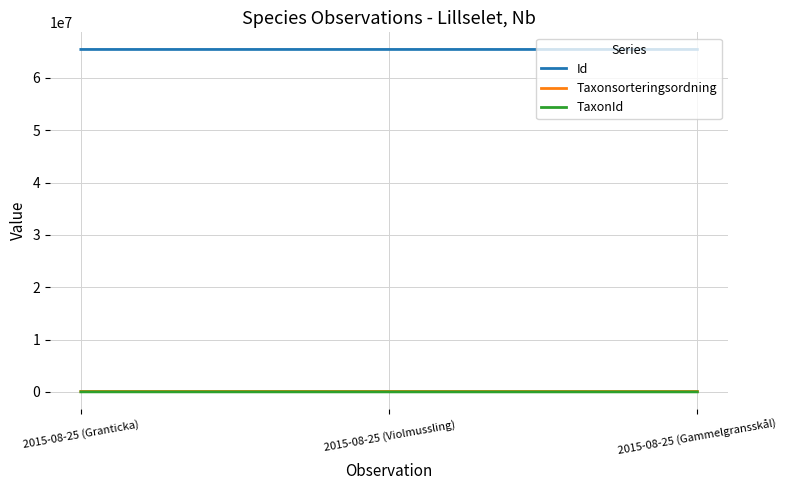

Is the value of Id at 2015-08-25 (Gammelgransskål) greater than the value of Taxonsorteringsordning at 2015-08-25 (Granticka)?

Yes